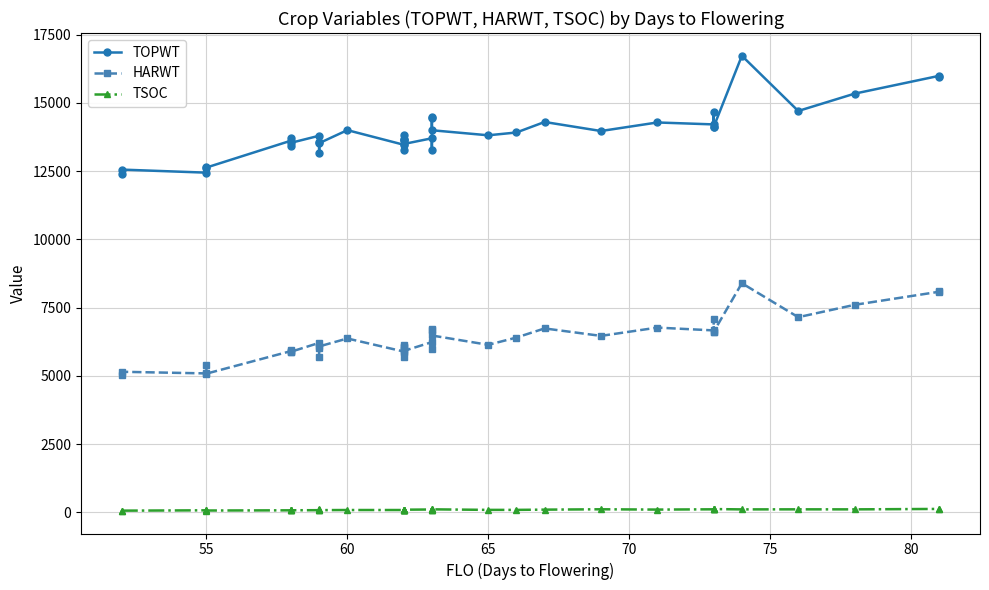

At which category does TSOC reach its first local peak?

55